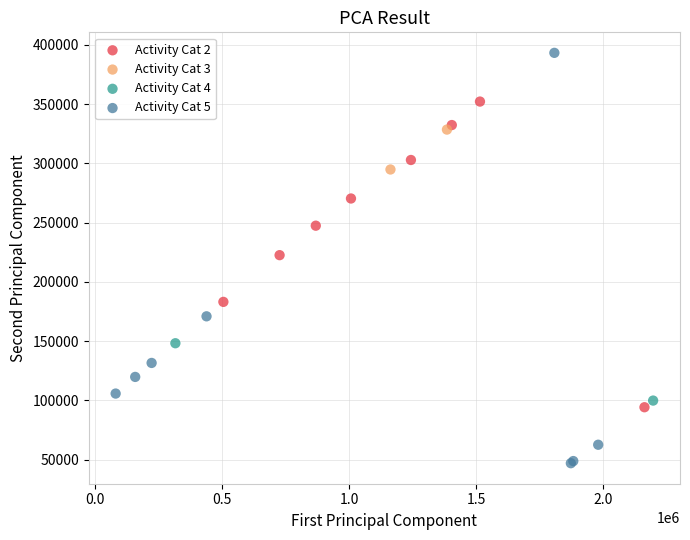

Which series reaches the maximum Y coordinate?

Activity Cat 5